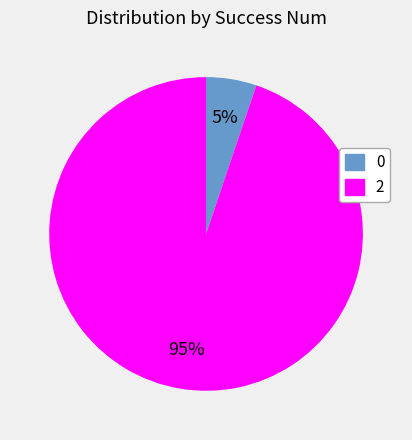

Is it true that 2 is 95% of the pie?

True